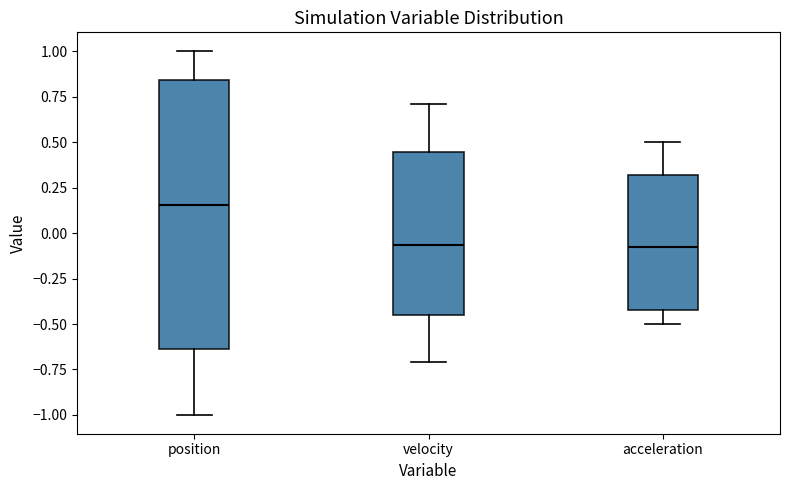

Reading left to right, read every box against the y-axis: the position of its median line, the range the box covers, and the ends of its whiskers. The values are not printed on the chart, so give them approximately, as read against the axis.

position: median 0.15, box -0.65 to 0.85, whiskers -1.00 to 1.00
velocity: median -0.05, box -0.45 to 0.45, whiskers -0.70 to 0.70
acceleration: median -0.10, box -0.40 to 0.30, whiskers -0.50 to 0.50